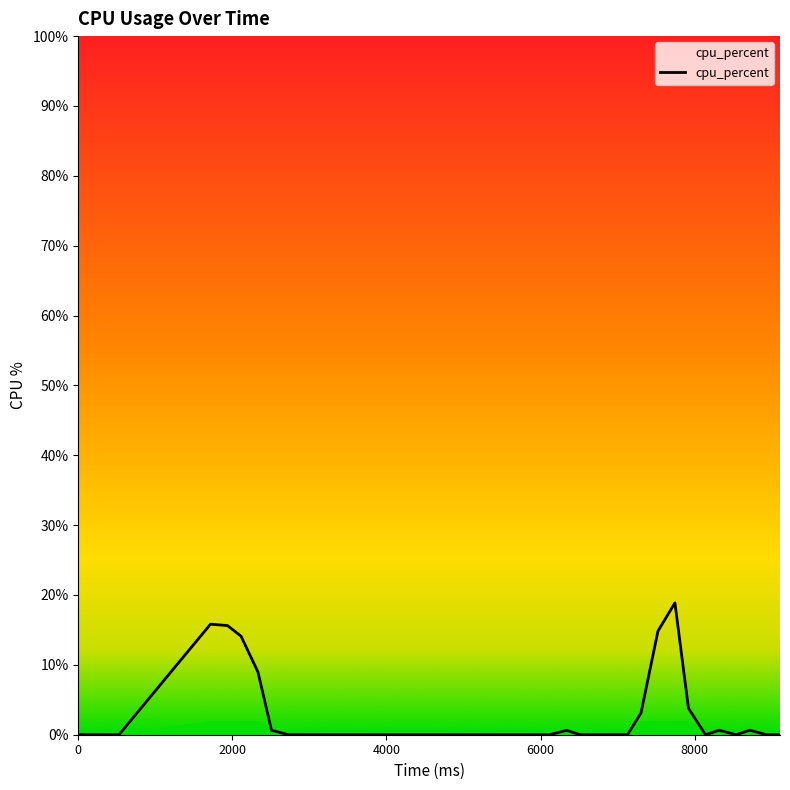

What is the maximum value shown in the chart?

18.9